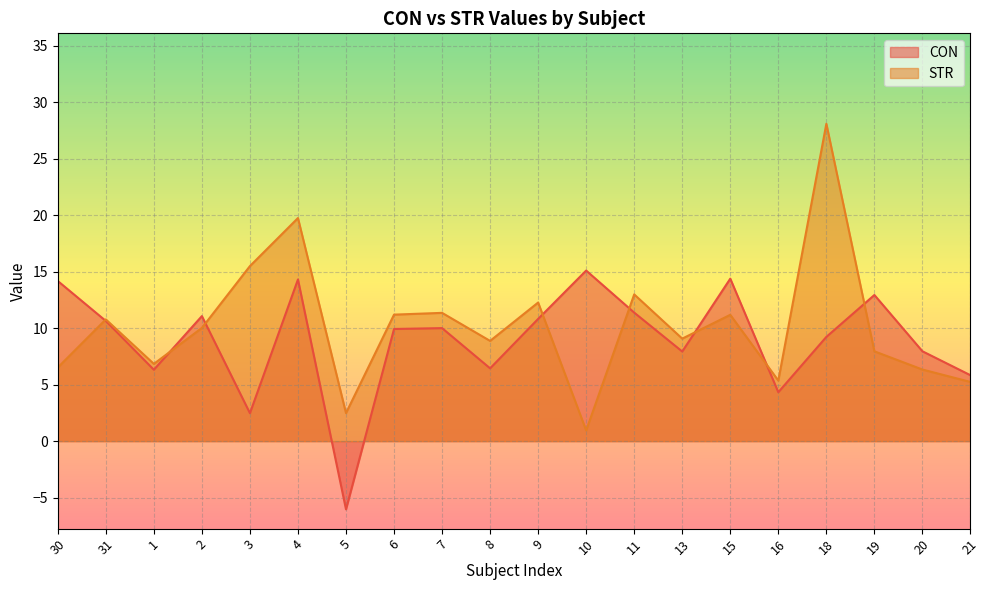

The value of STR at 13 is 9.1. True or false?

True